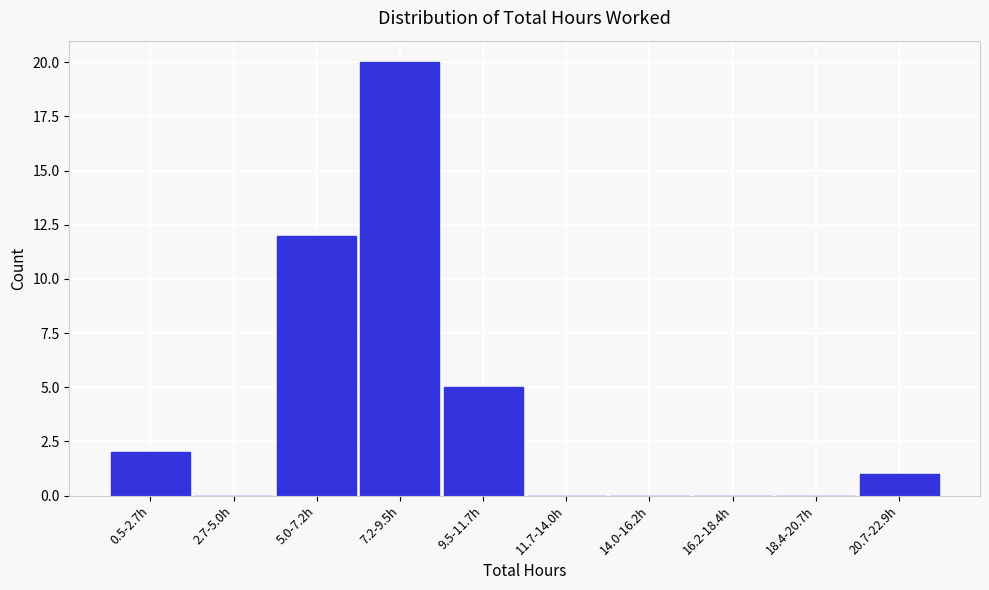

Reading left to right, list all the values displayed in this chart.

0.5-2.7h=2	2.7-5.0h=0	5.0-7.2h=12	7.2-9.5h=20	9.5-11.7h=5	11.7-14.0h=0	14.0-16.2h=0	16.2-18.4h=0	18.4-20.7h=0	20.7-22.9h=1